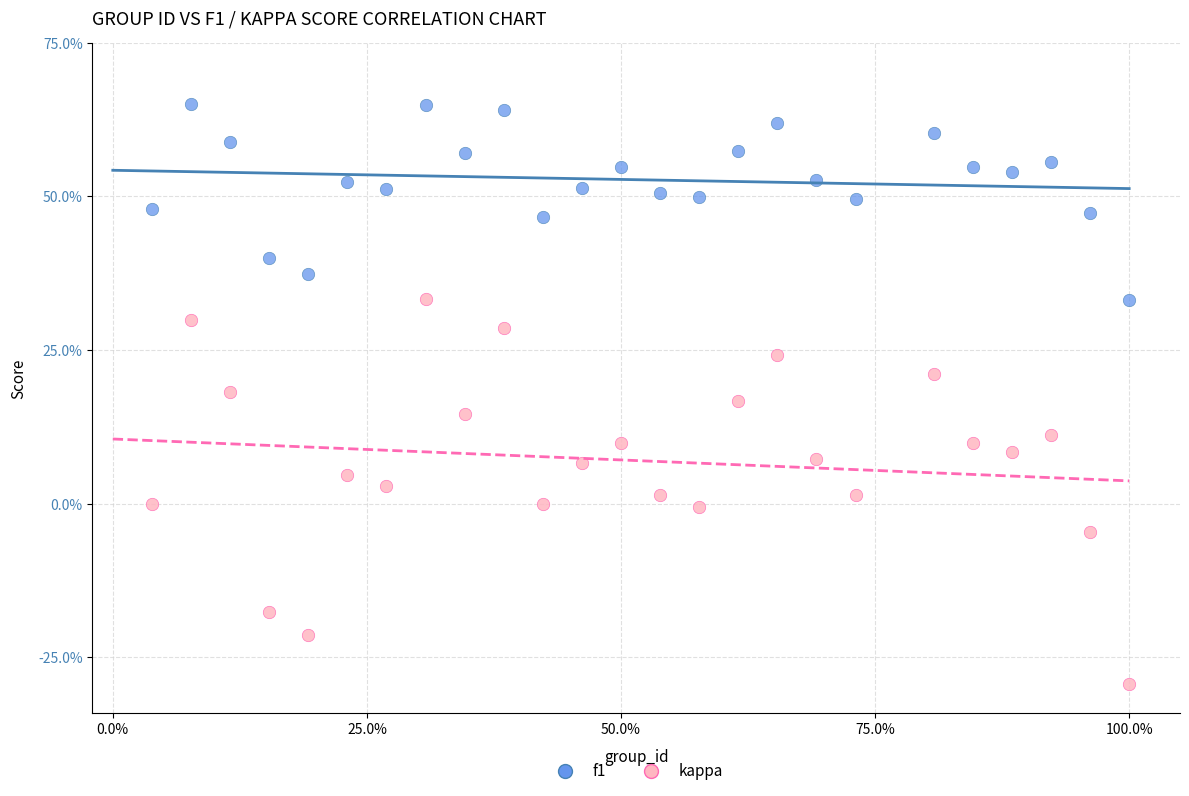

Which series reaches the minimum Y coordinate?

kappa